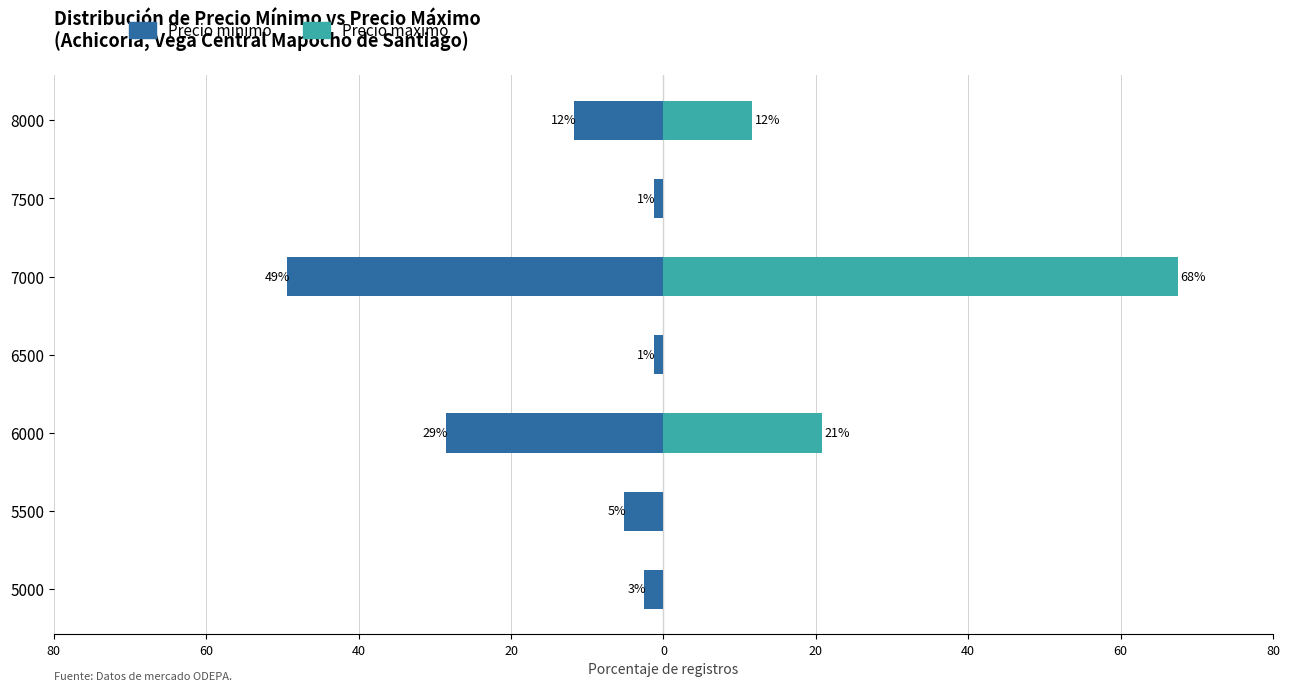

Which series has the largest total across all categories?

Precio maximo